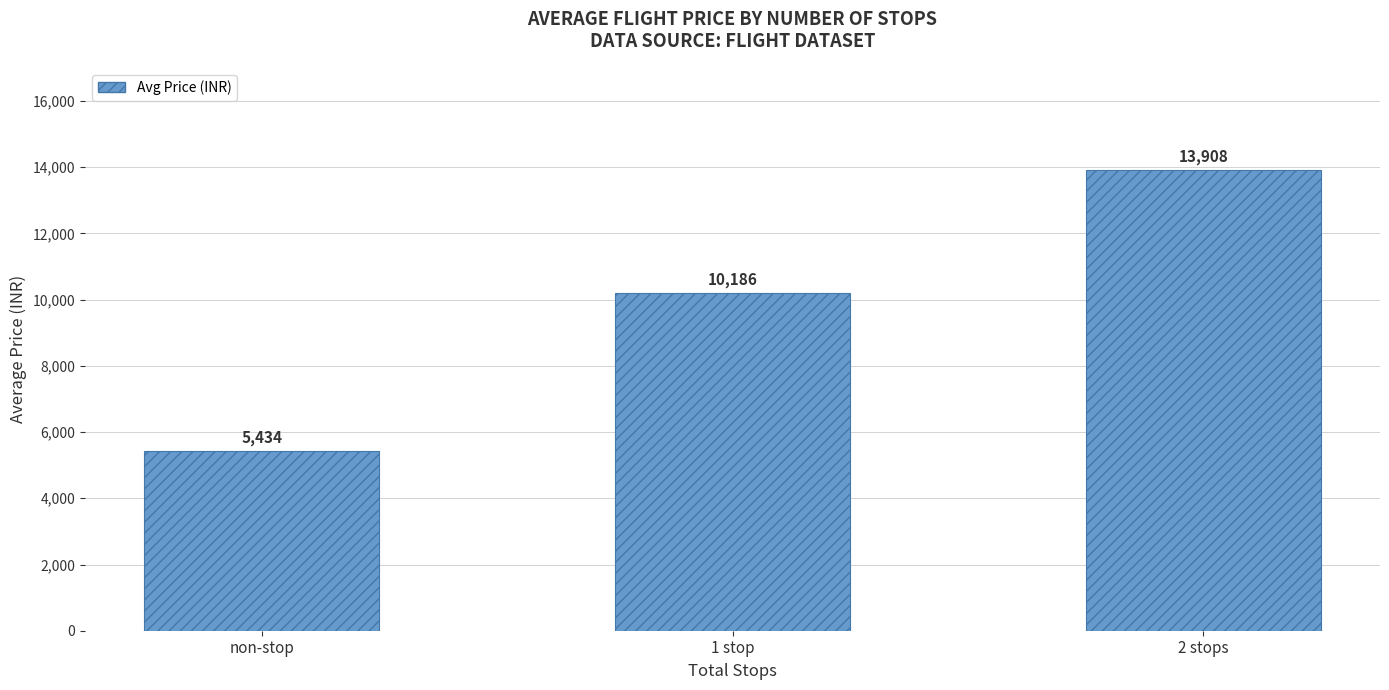

Rank the categories by value from highest to lowest.

2 stops, 1 stop, non-stop